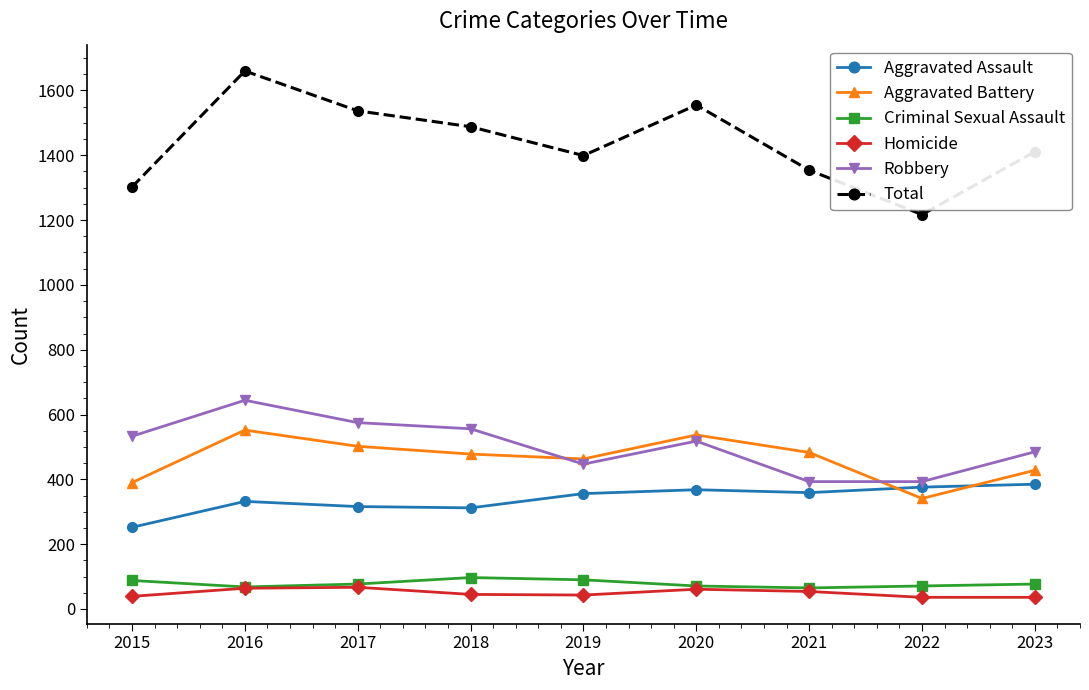

Which series has the largest range (max minus min)?

Total